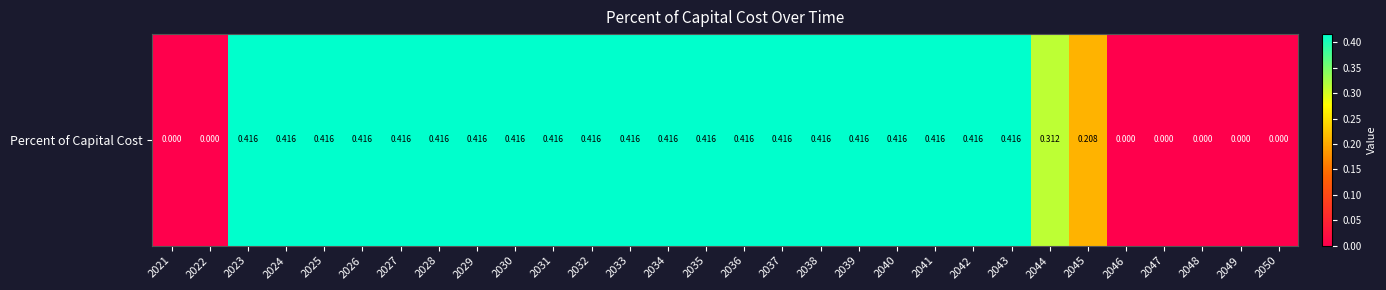

What is the approximate value at 2041?

0.4